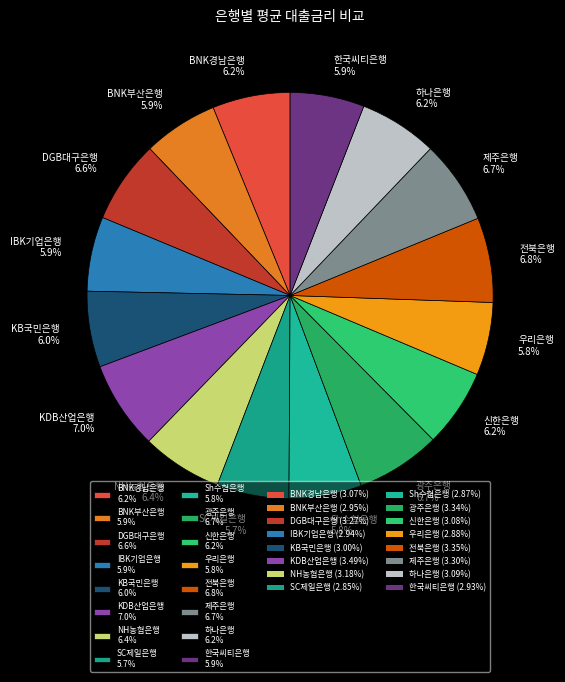

Approximately how many times larger is the value at IBK기업은행 5.9% compared to 하나은행 6.2%?

1.0